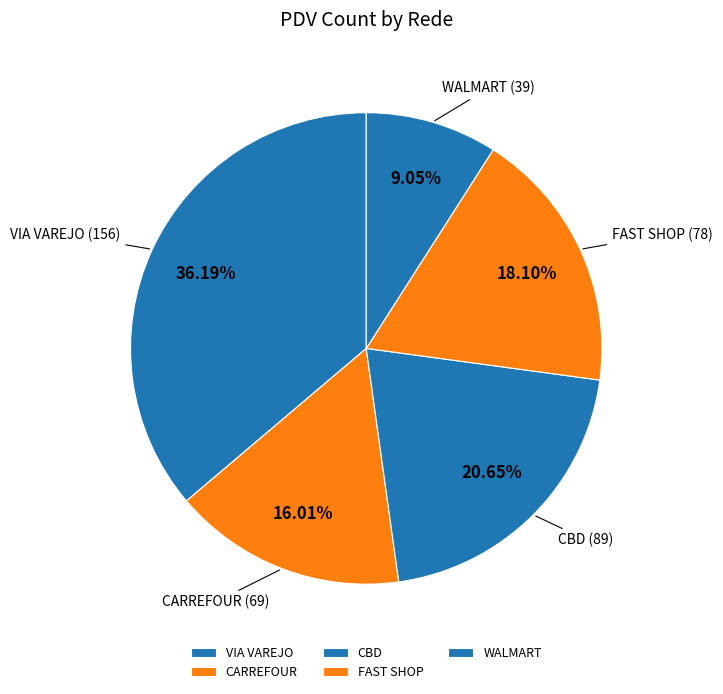

Count the number of slices in the pie.

5